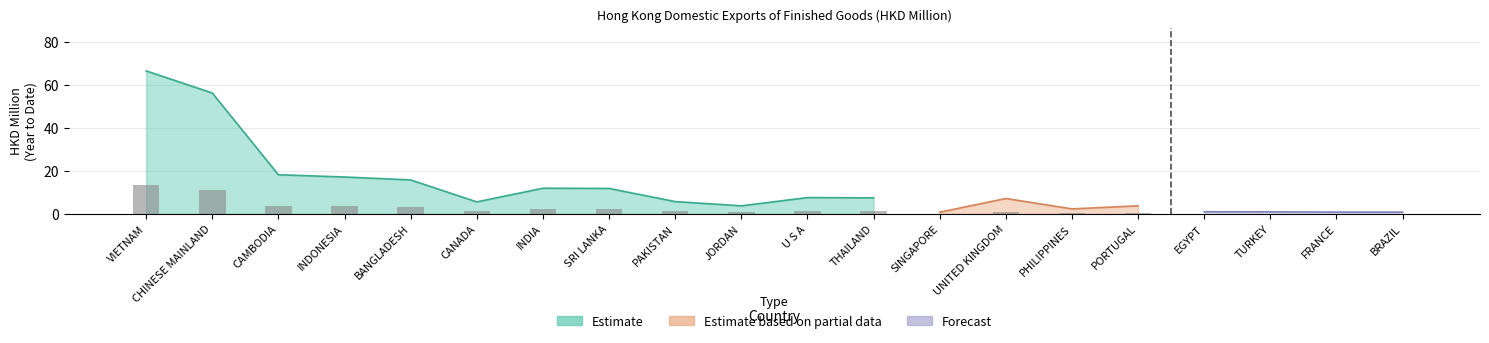

True or false: 201907 (Forecast) has a value of 3.3 at PHILIPPINES.

False